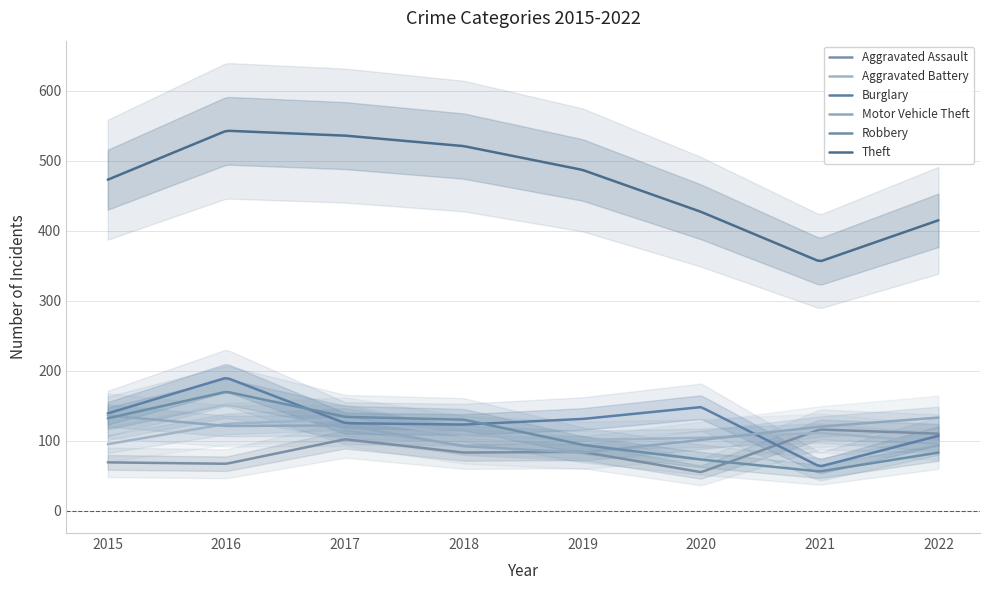

Between 2018 and 2017, which is larger?

2017